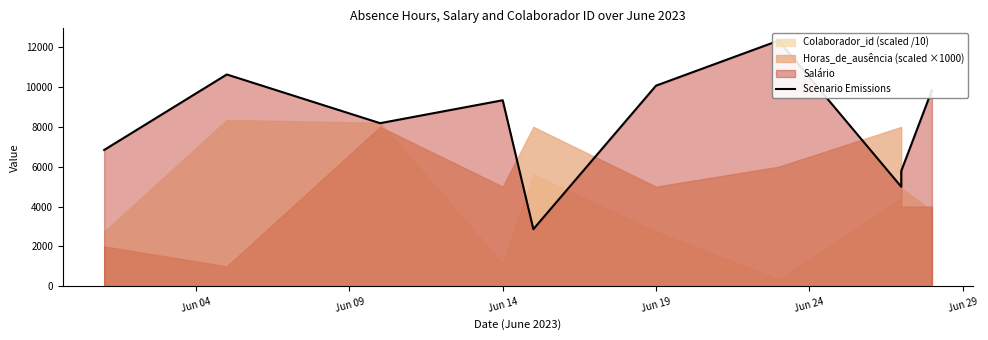

Reading left to right, extract all data points from this chart.

6841.9	10630.9	8186.4	9336.8	2866.5	10068.9	12329.8	4995.1	5786.4	9840.8